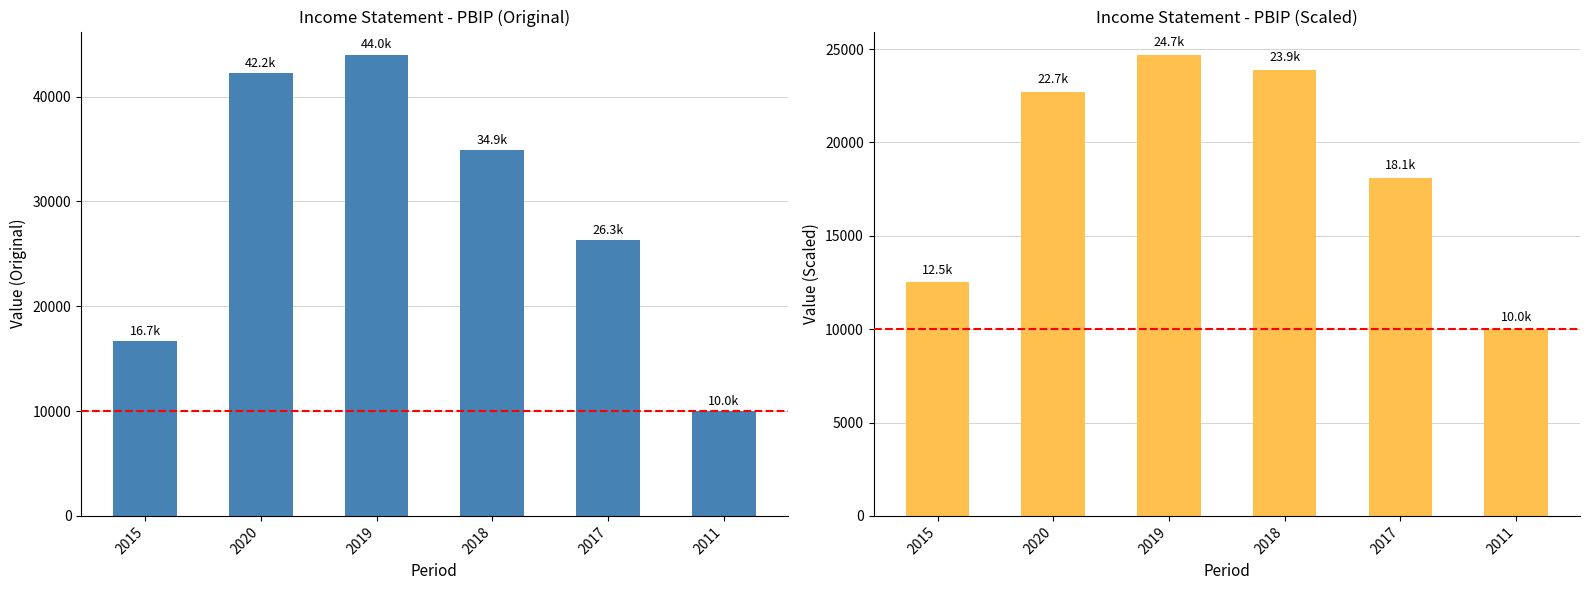

How many groups of bars are there?

6